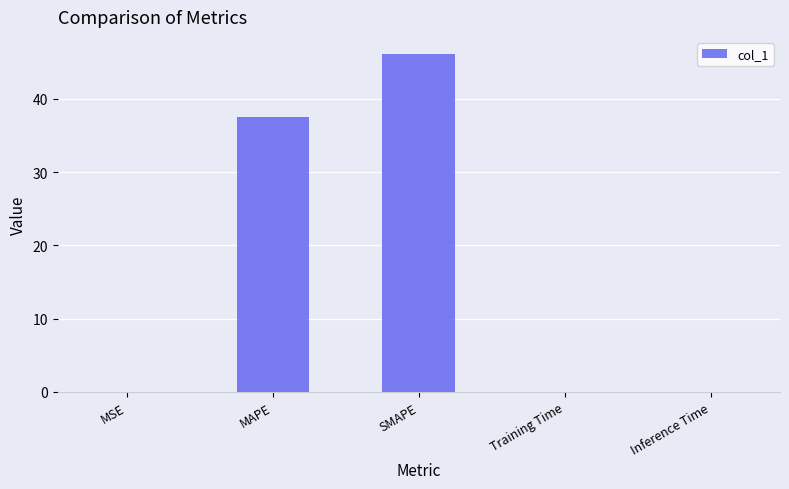

The value at MSE is 0.0. True or false?

True